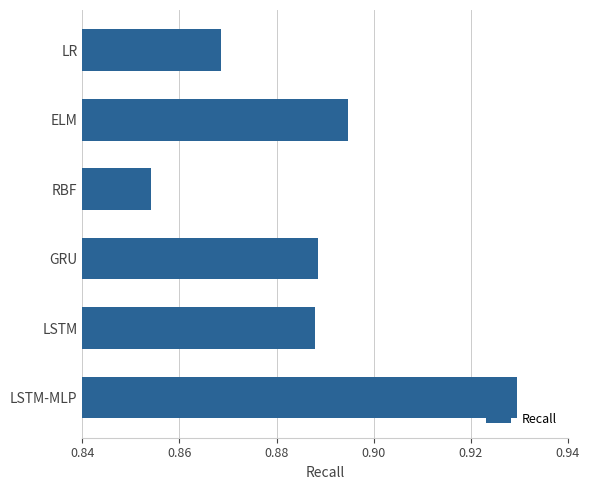

Count the number of categories in the chart.

6